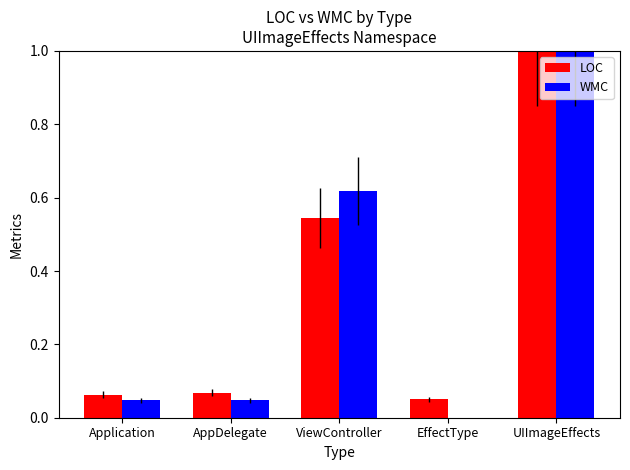

Which category has the highest value in the LOC series?

UIImageEffects